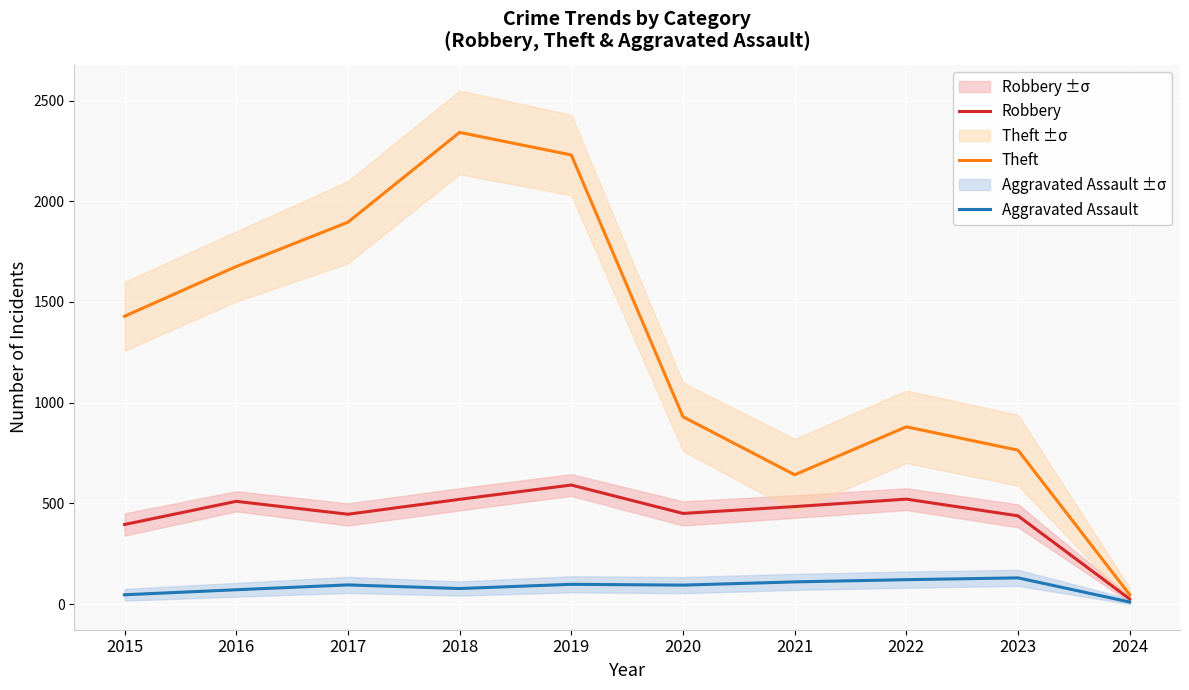

What is the spread (max minus min) of values at 2018?

2265